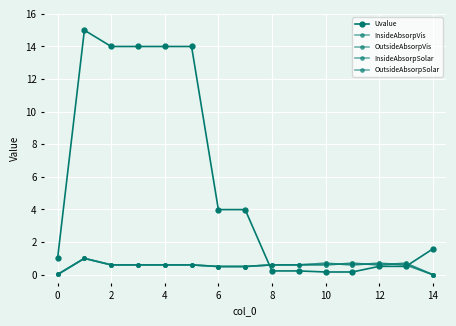

Does the chart have visible grid lines?

Yes